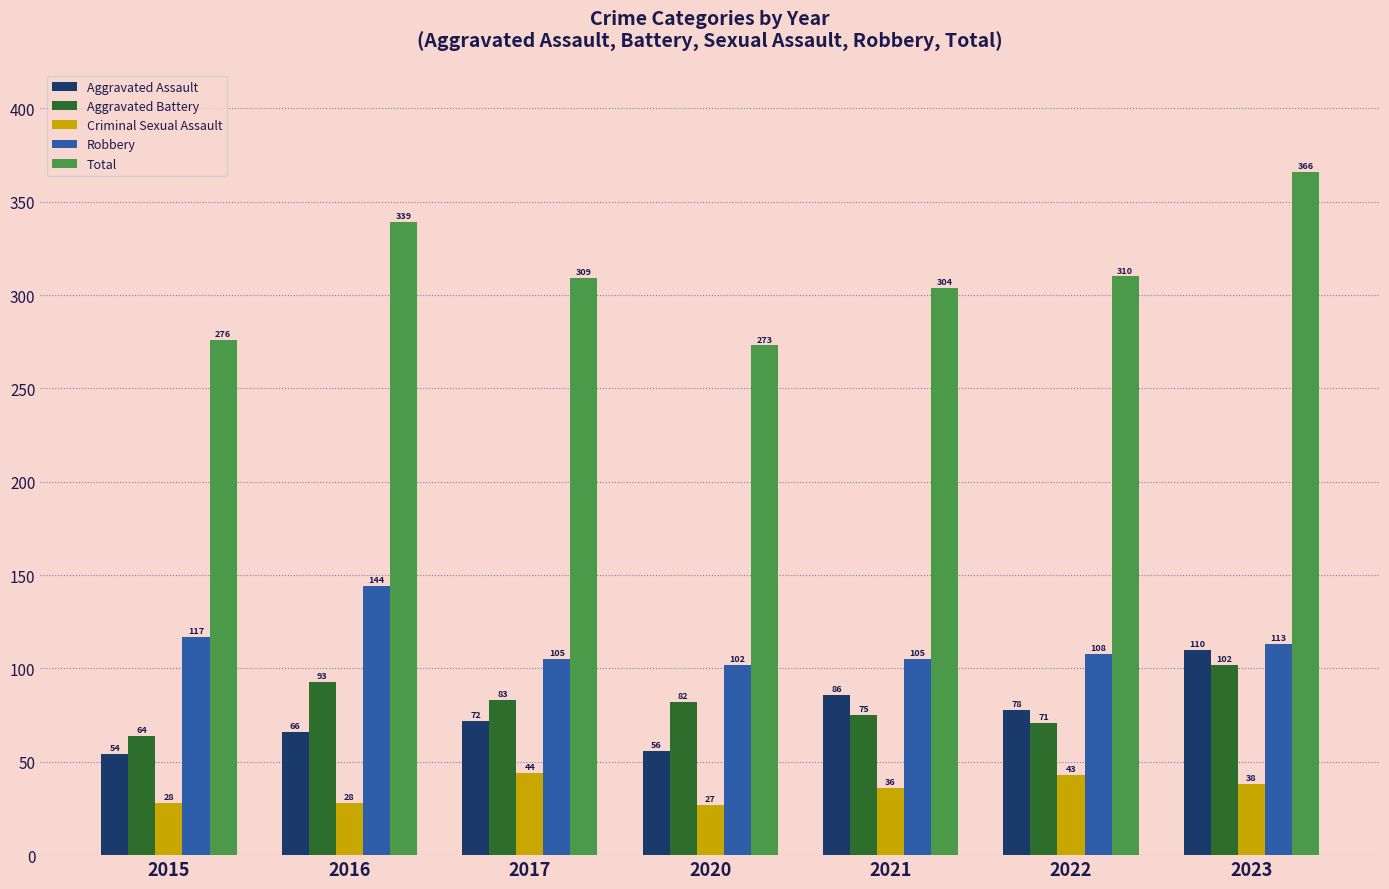

What is the sum of all Aggravated Assault values?

522